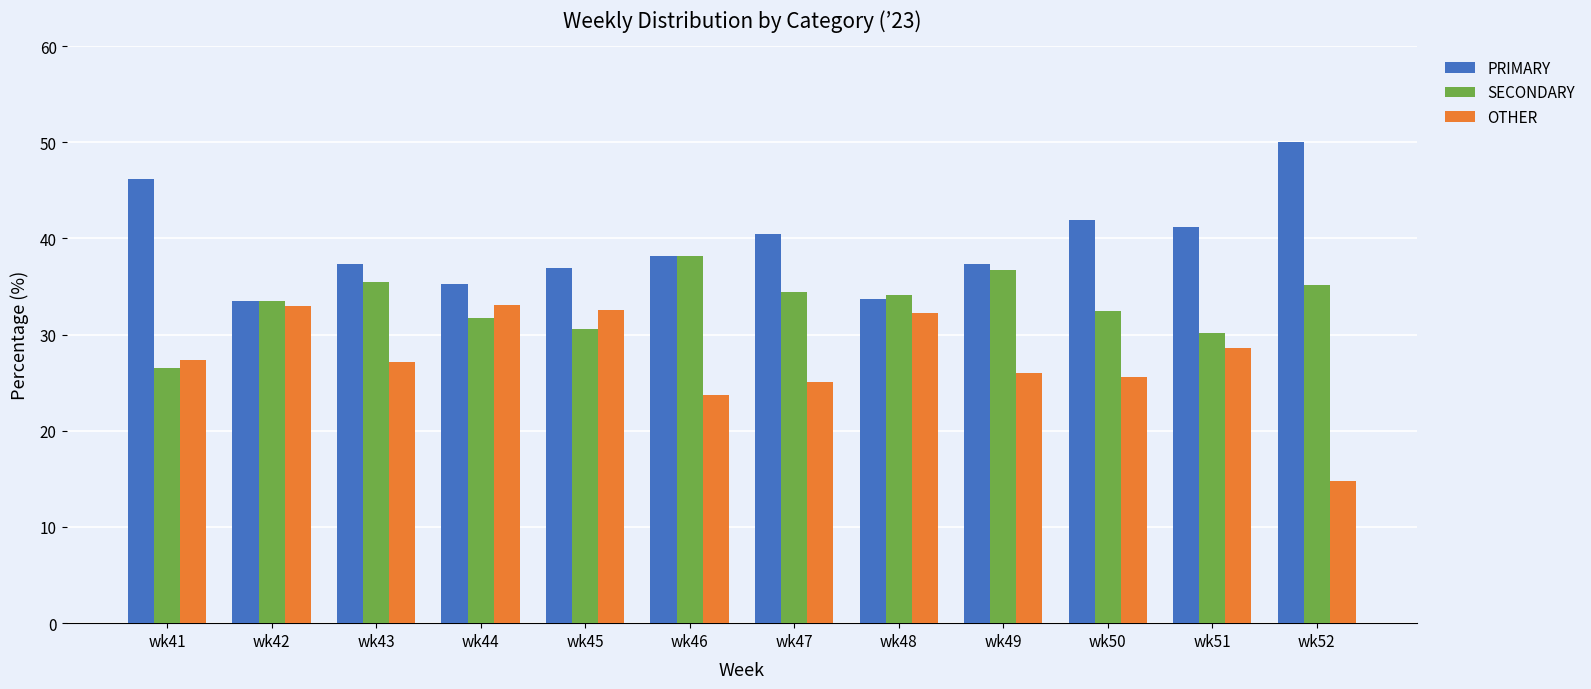

What value does the PRIMARY series have at wk46?

38.1